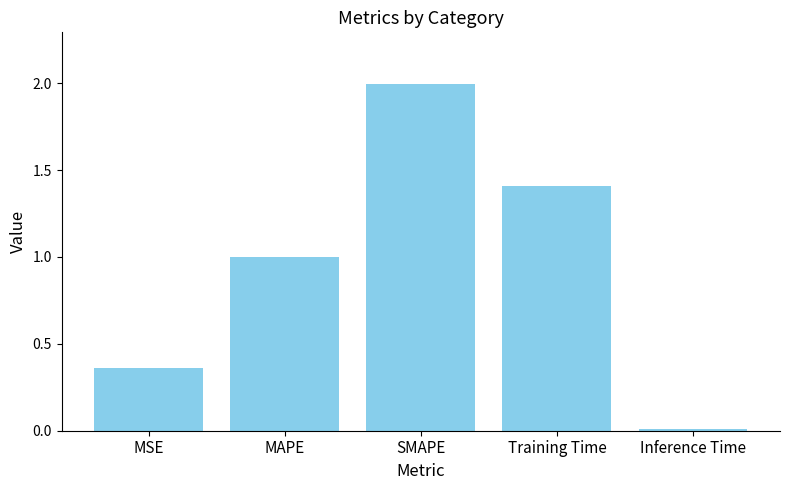

Which category has the highest value across all series?

SMAPE